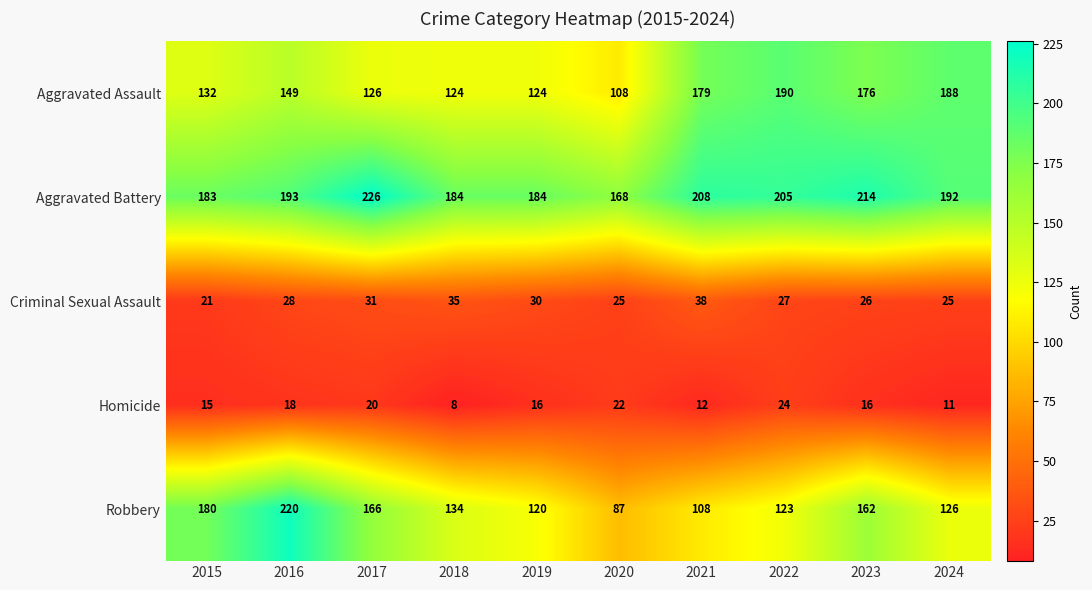

At how many categories does at least one series exceed 70?

10